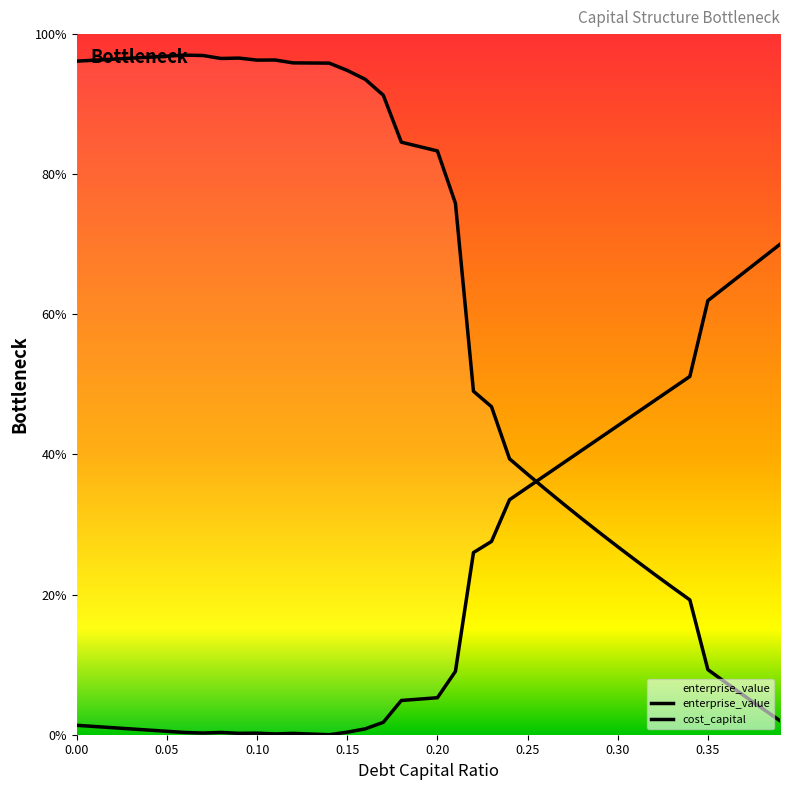

Reading right to left, transcribe all the data shown in this chart.

cost_capital: 0.39=70.0	0.38=68.0	0.37=66.0	0.36=64.0	0.35=62.0	0.34=51.1	0.33=49.4	0.32=47.6	0.31=45.9	0.3=44.1	0.29=42.3	0.28=40.6	0.27=38.8	0.26=37.1	0.25=35.3	0.24=33.5	0.23=27.6	0.22=26.0	0.21=9.0	0.2=5.3	0.19=5.1	0.18=4.9	0.17=1.8	0.16=0.8	0.15=0.4	0.14=0.0	0.13=0.1	0.12=0.2	0.11=0.1	0.1=0.2	0.09=0.2	0.08=0.3	0.07=0.2	0.06=0.3	0.05=0.5	0.04=0.7	0.03=0.8	0.02=1.0	0.01=1.2	0.0=1.3
enterprise_value: 0.39=2.0	0.38=3.8	0.37=5.6	0.36=7.4	0.35=9.3	0.34=19.2	0.33=21.1	0.32=23.0	0.31=24.9	0.3=26.8	0.29=28.8	0.28=30.8	0.27=32.9	0.26=35.0	0.25=37.2	0.24=39.4	0.23=46.8	0.22=49.0	0.21=75.9	0.2=83.3	0.19=83.9	0.18=84.6	0.17=91.3	0.16=93.5	0.15=94.8	0.14=95.9	0.13=95.9	0.12=95.9	0.11=96.3	0.1=96.3	0.09=96.6	0.08=96.5	0.07=96.9	0.06=97.0	0.05=96.9	0.04=96.7	0.03=96.6	0.02=96.4	0.01=96.3	0.0=96.1